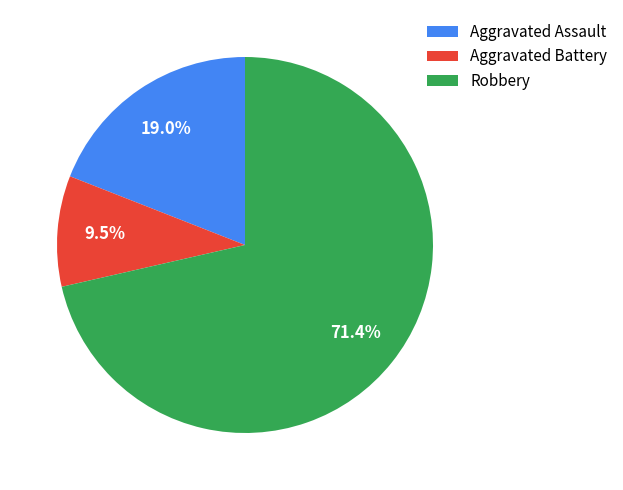

Which has a higher value, Aggravated Battery or Aggravated Assault?

Aggravated Assault